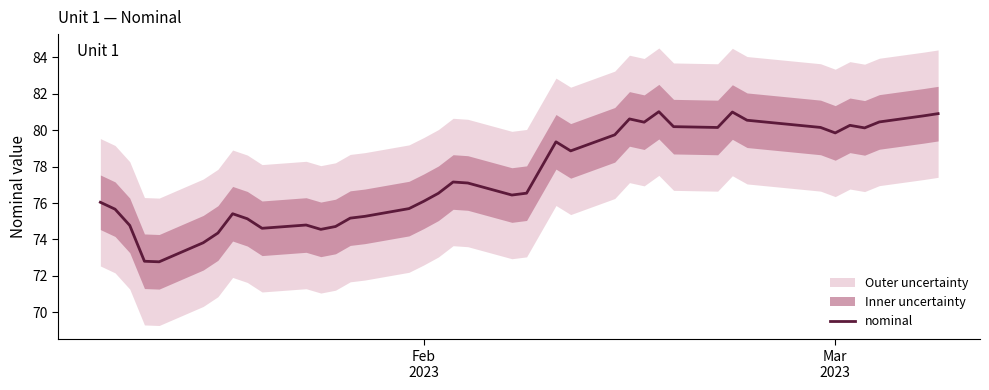

What is the highest value of the nominal series?

81.0